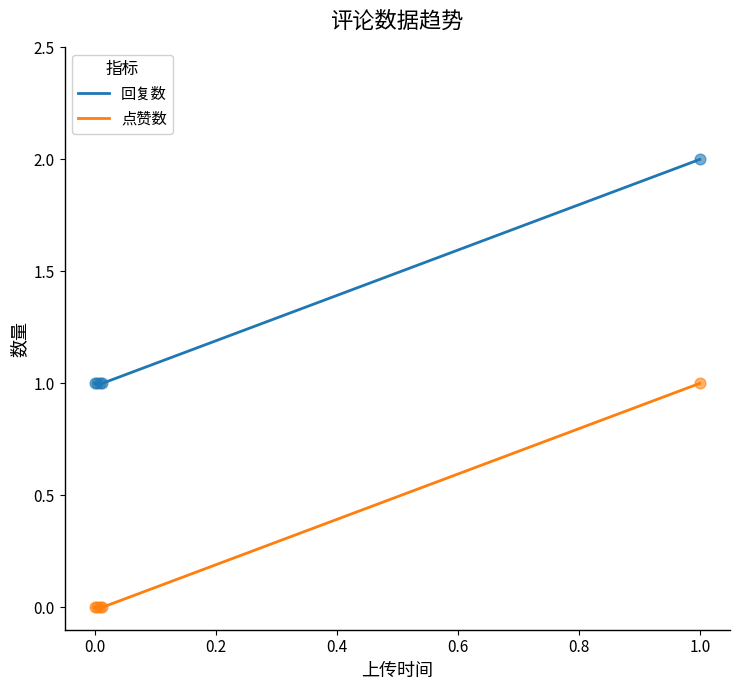

True or false: 回复数 and 点赞数 cross at least once.

False